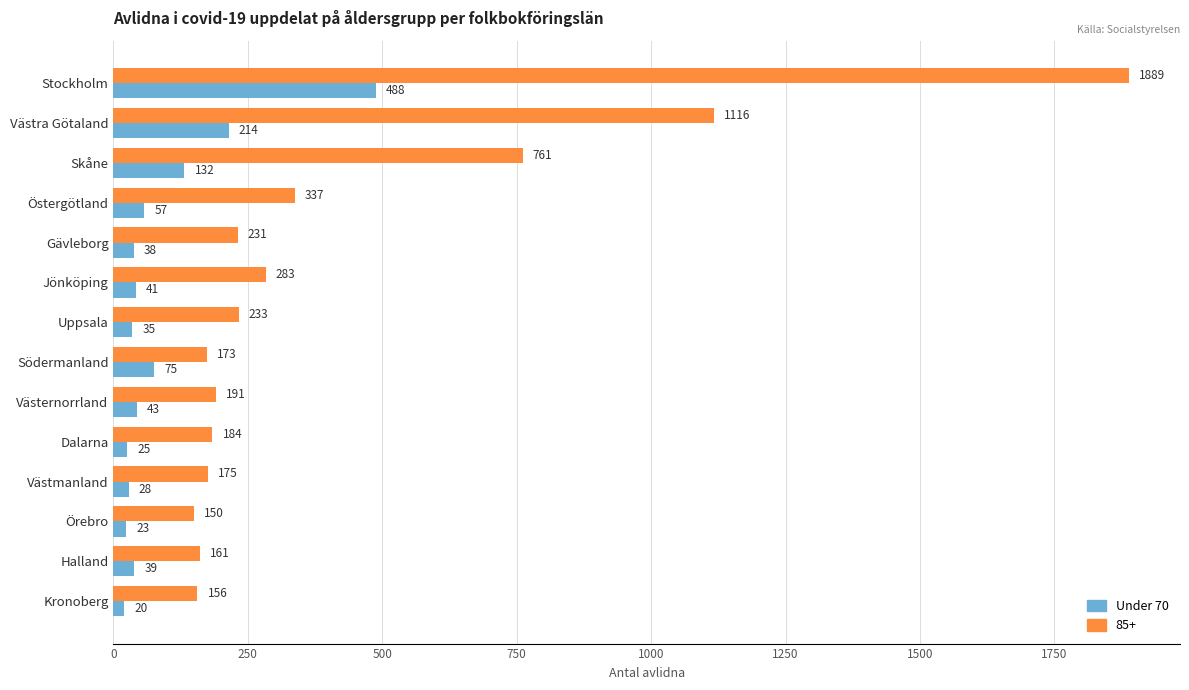

At which label is 85+ closest to 1019?

Västra Götaland